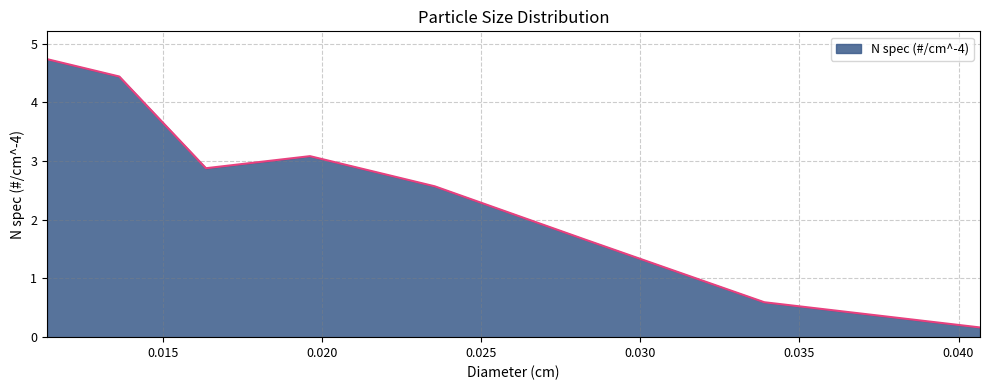

What is the difference between the second highest and minimum values?

4.3